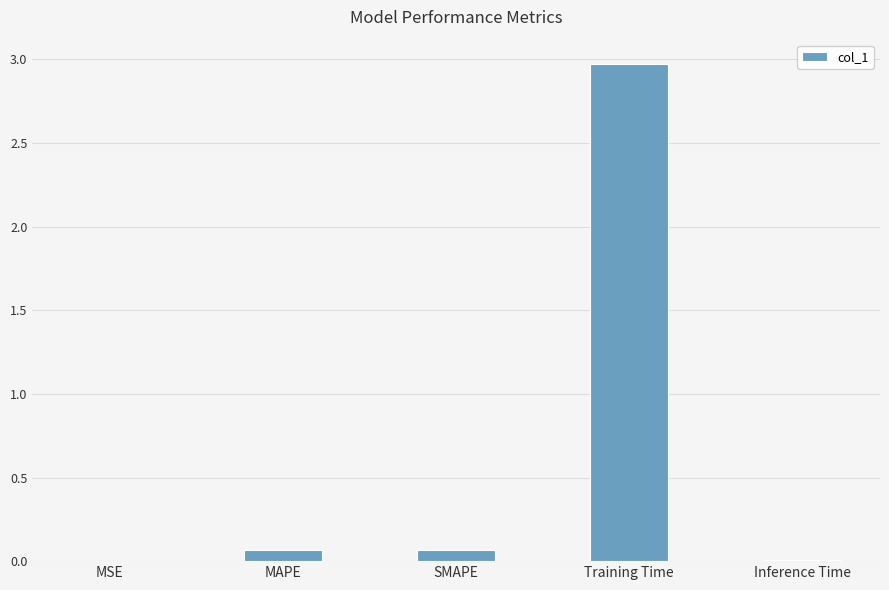

What is the sum of all values?

3.1